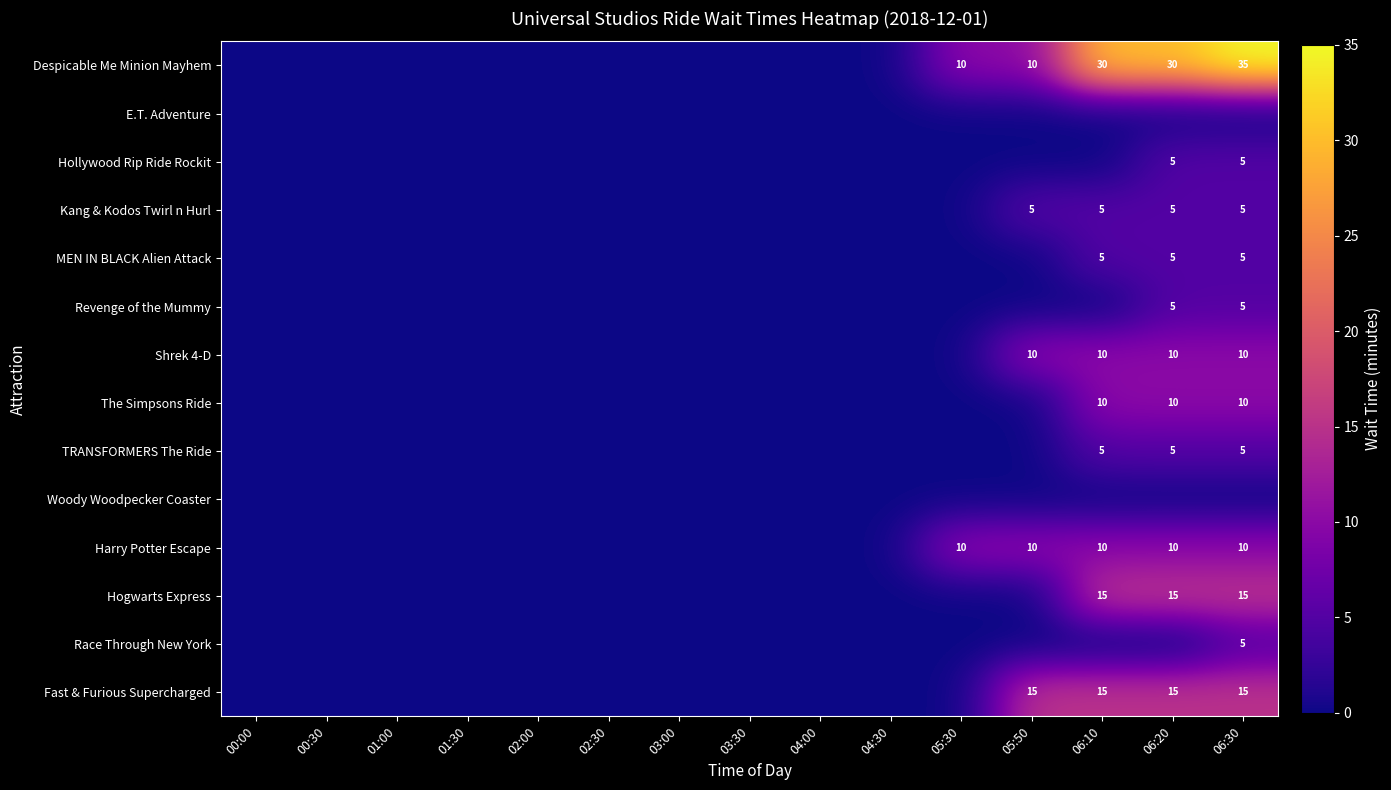

The value of Harry Potter Escape at 05:30 is 15. True or false?

False